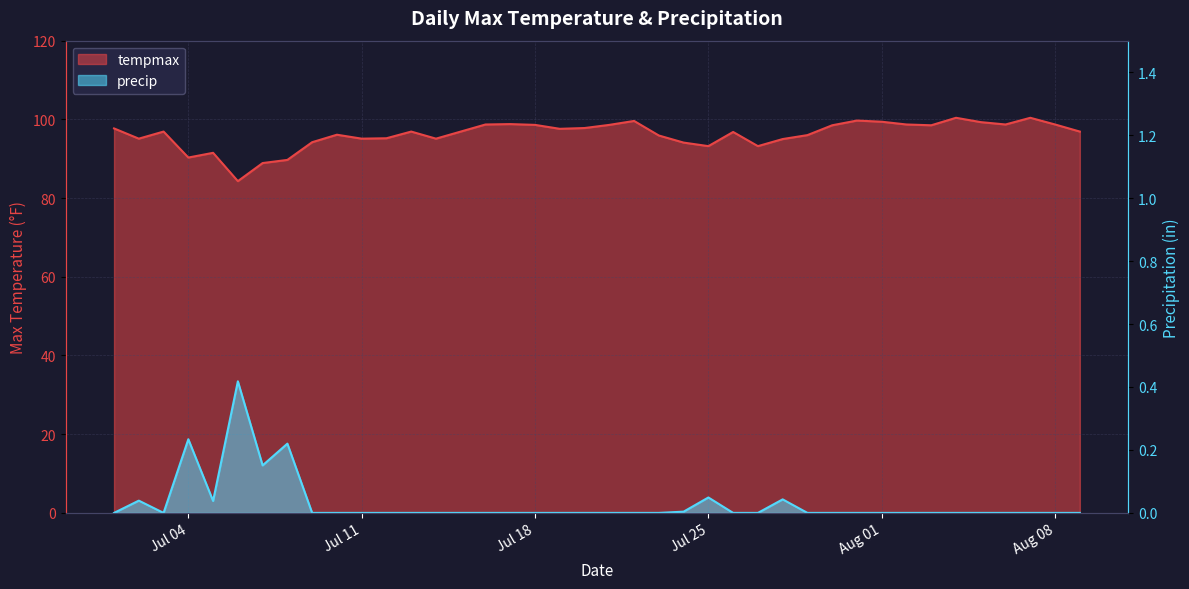

Which series has the widest spread of values?

tempmax